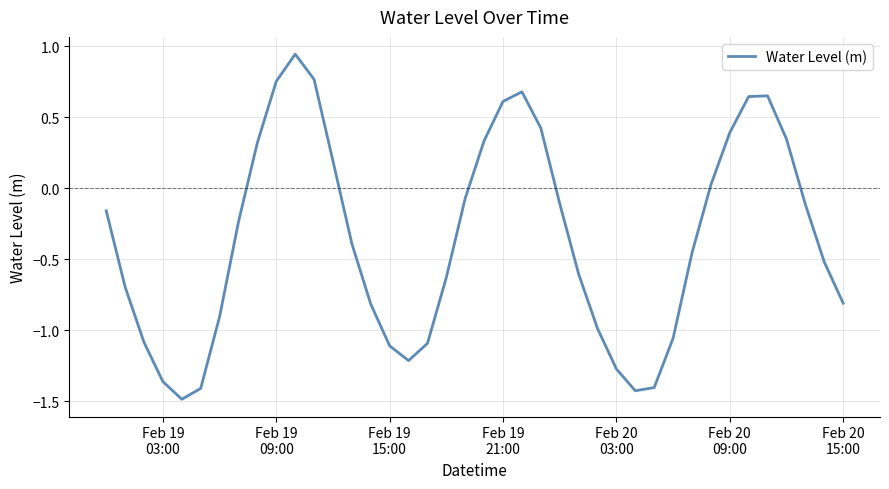

What is the minimum value shown in the chart?

-1.5